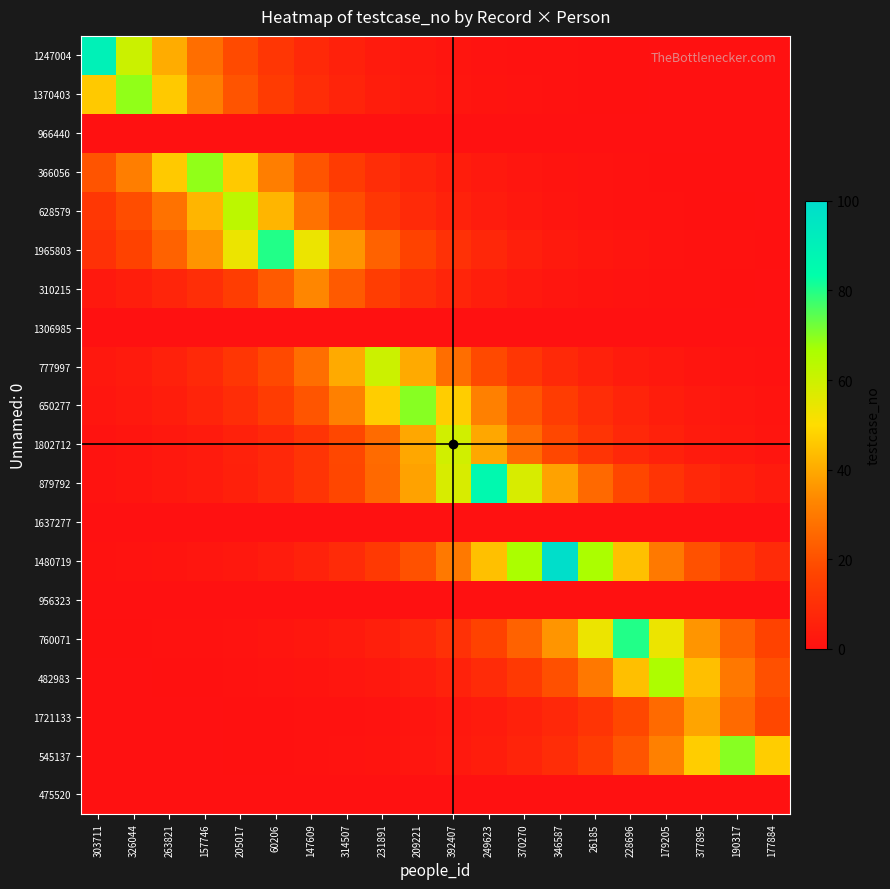

Rank the series at 370270 from lowest to highest value.

966440, 1306985, 1637277, 956323, 475520, 1247004, 1370403, 366056, 628579, 310215, 1965803, 1721133, 545137, 777997, 482983, 650277, 760071, 1802712, 879792, 1480719